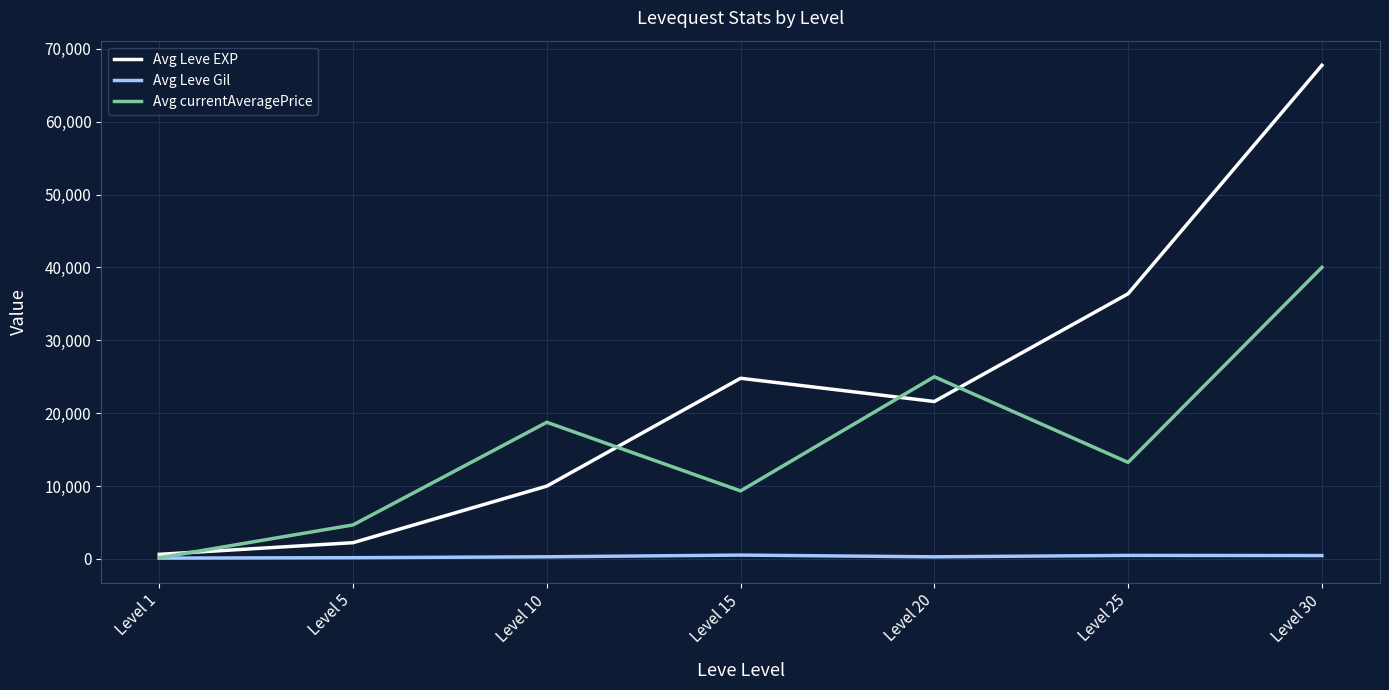

Where is Avg currentAveragePrice nearest to the value 20079?

Level 10